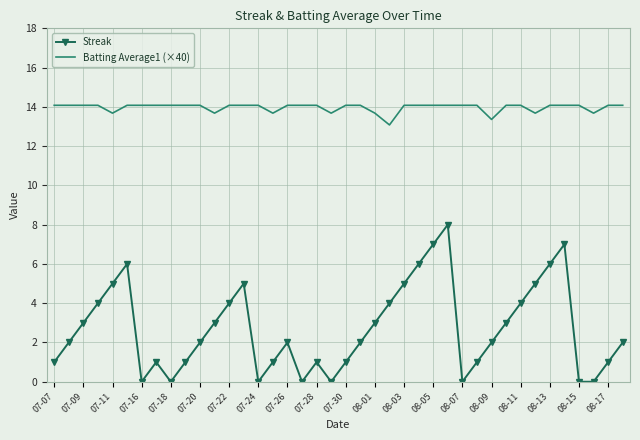

What is the highest value of the Streak series?

8.0